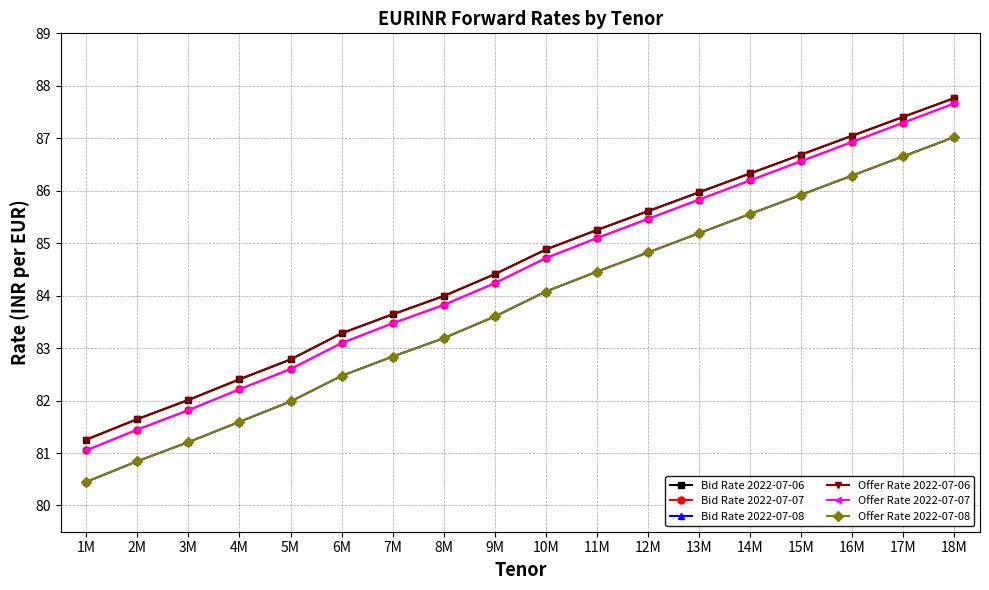

Which series has the widest spread of values?

Bid Rate 2022-07-07